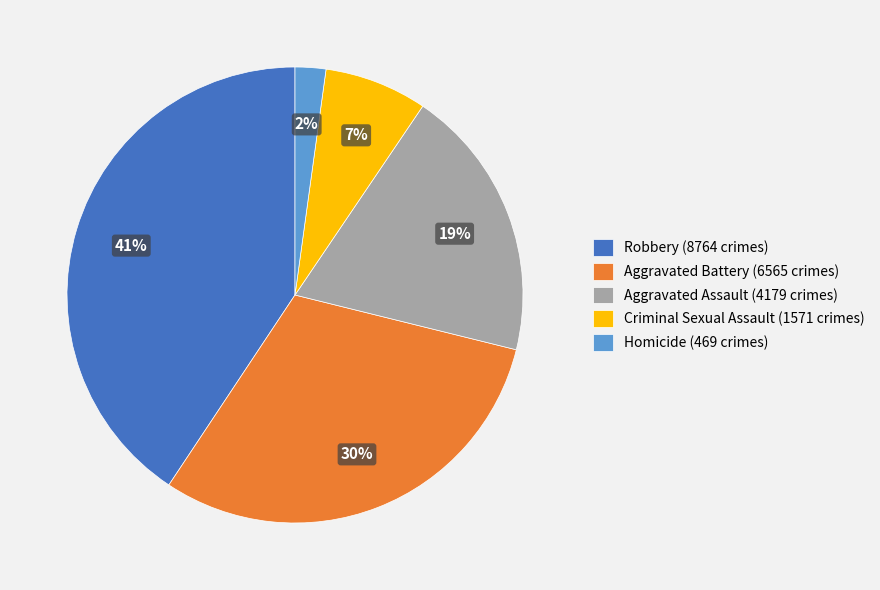

Which has a higher value, Criminal Sexual Assault (1571 crimes) or Homicide (469 crimes)?

Criminal Sexual Assault (1571 crimes)